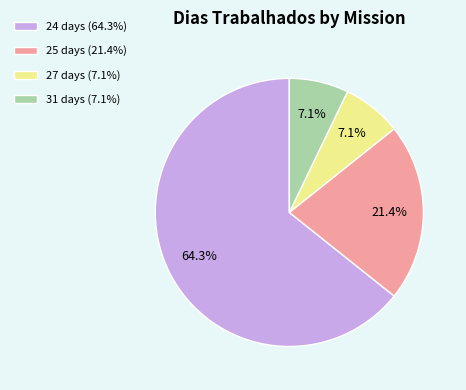

What percentage is NOT represented by 25 days (21.4%)?

78.6%